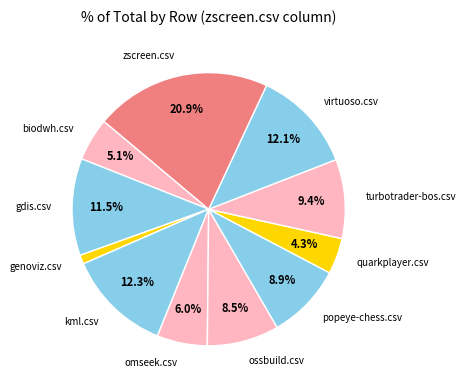

To the nearest percent, what is the difference between the turbotrader-bos.csv and kml.csv slice percentages?

3%